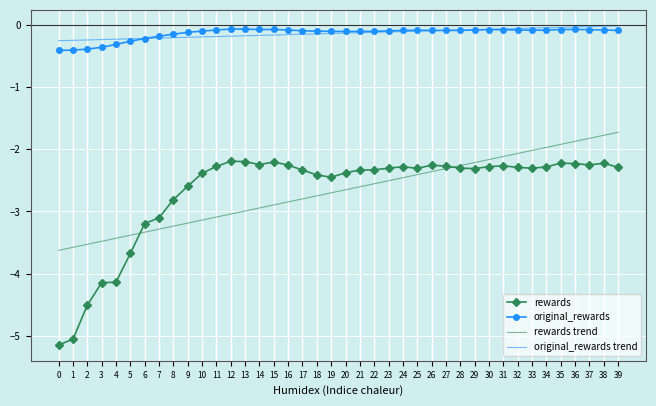

True or false: original_rewards has more than 2 points higher than both neighbors.

True